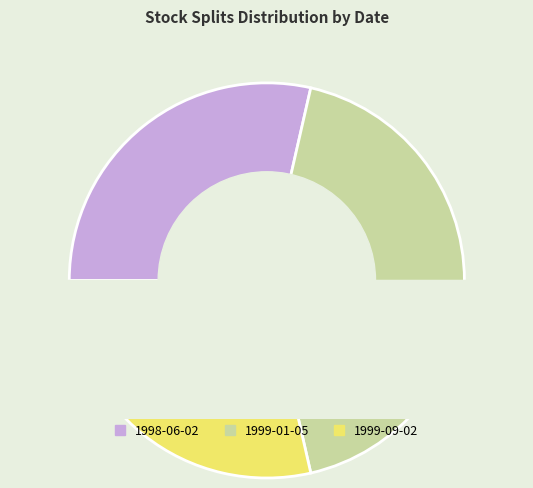

How many segments does this pie chart have?

3